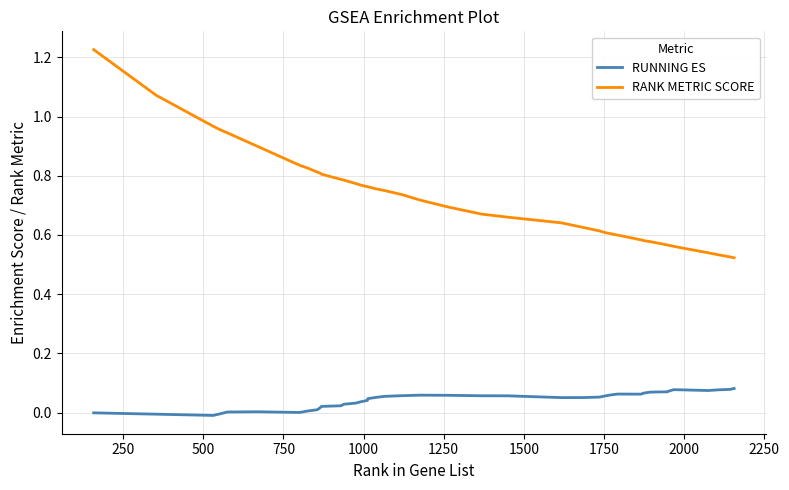

Which series has the largest total across all categories?

RANK METRIC SCORE